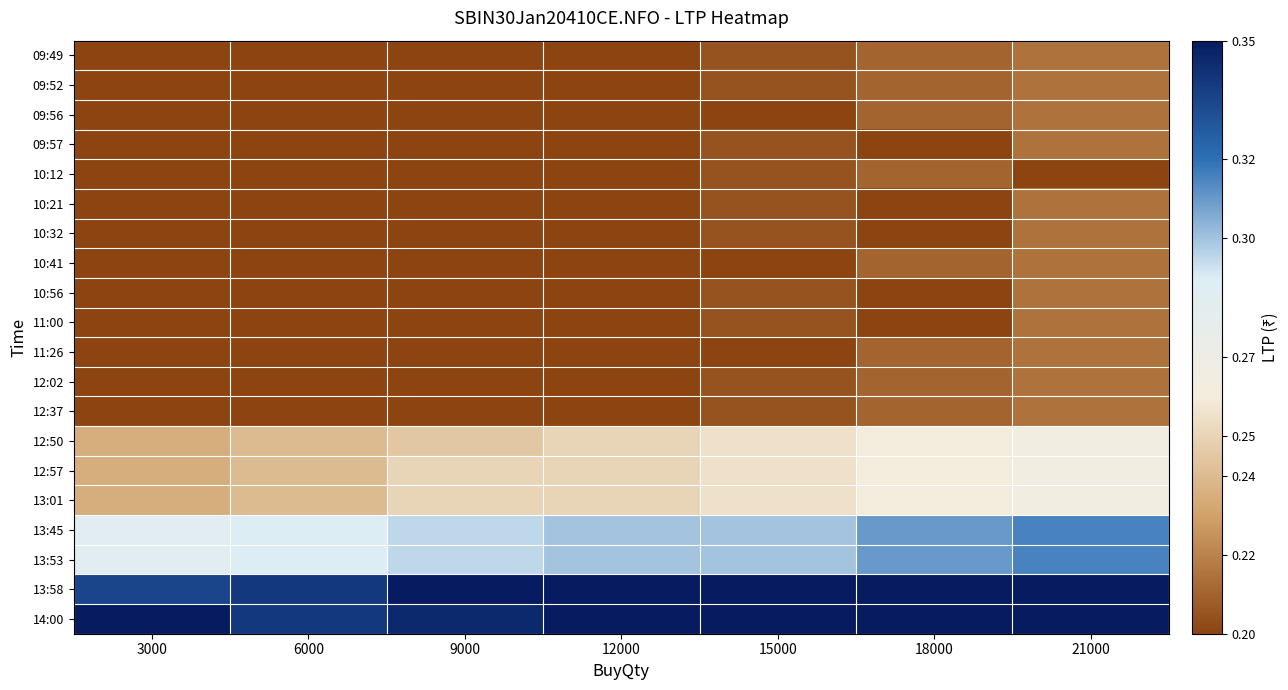

Which has a higher value, 12000 or 9000?

12000